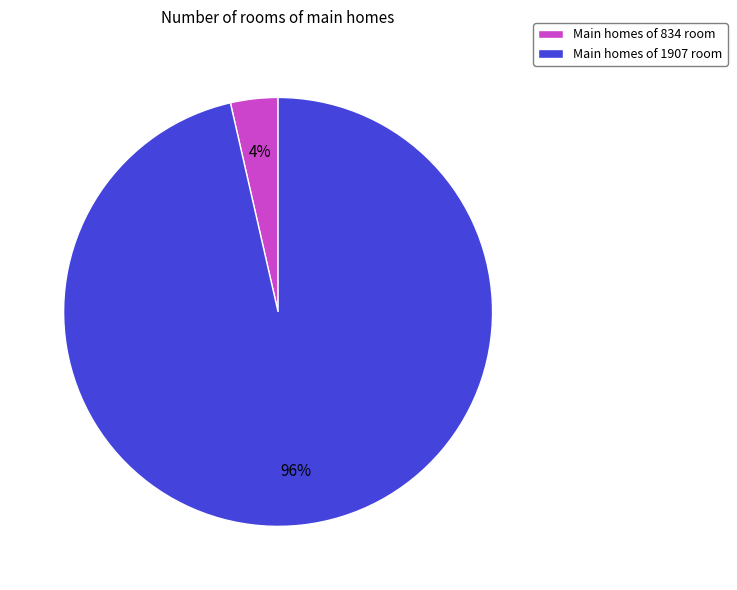

Rank the categories by value from highest to lowest.

Main homes of 1907 room, Main homes of 834 room